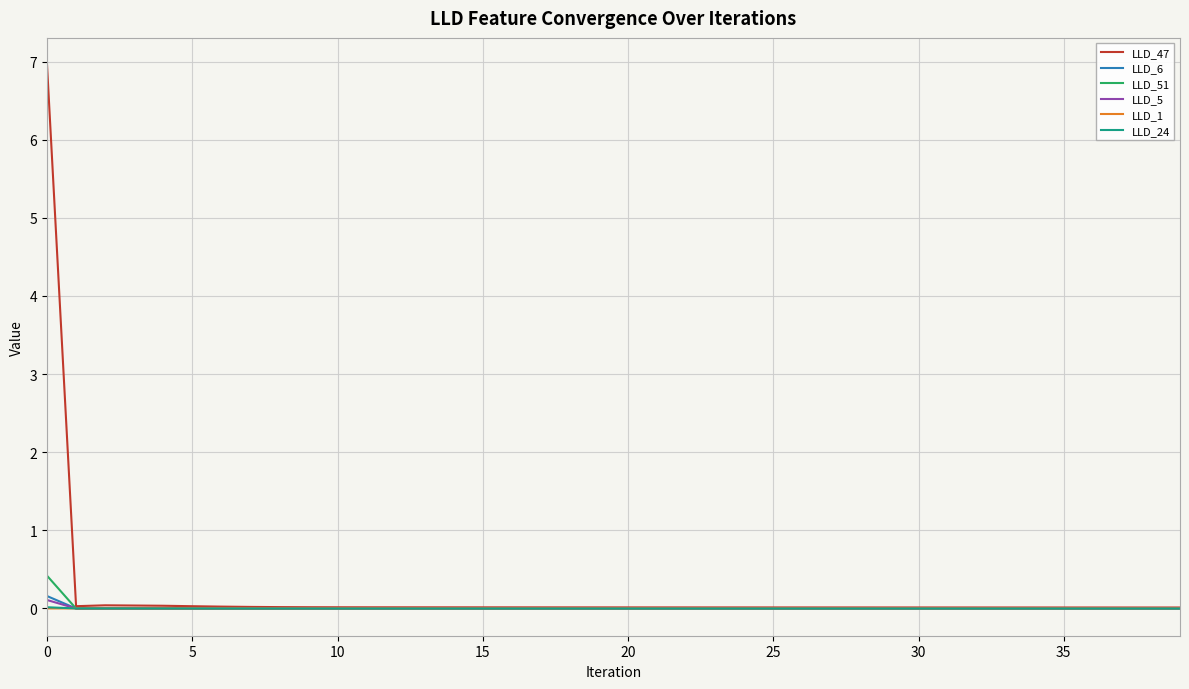

What is the maximum value for LLD_51?

0.4